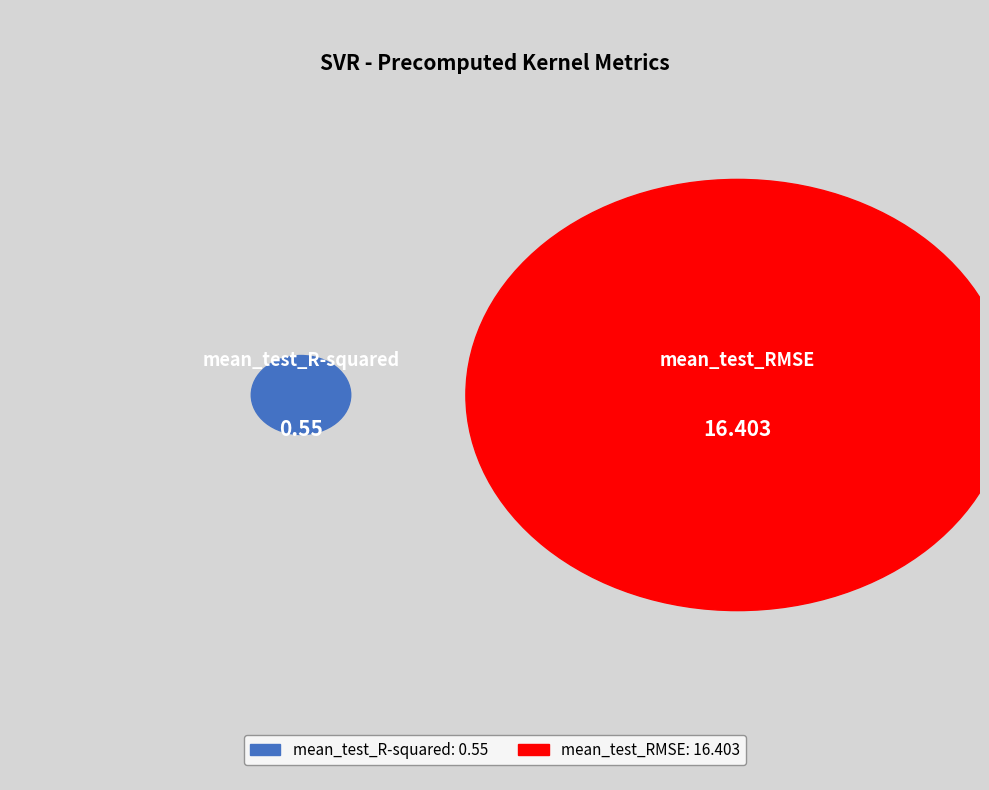

Which slice represents more than half of the pie?

mean_test_RMSE